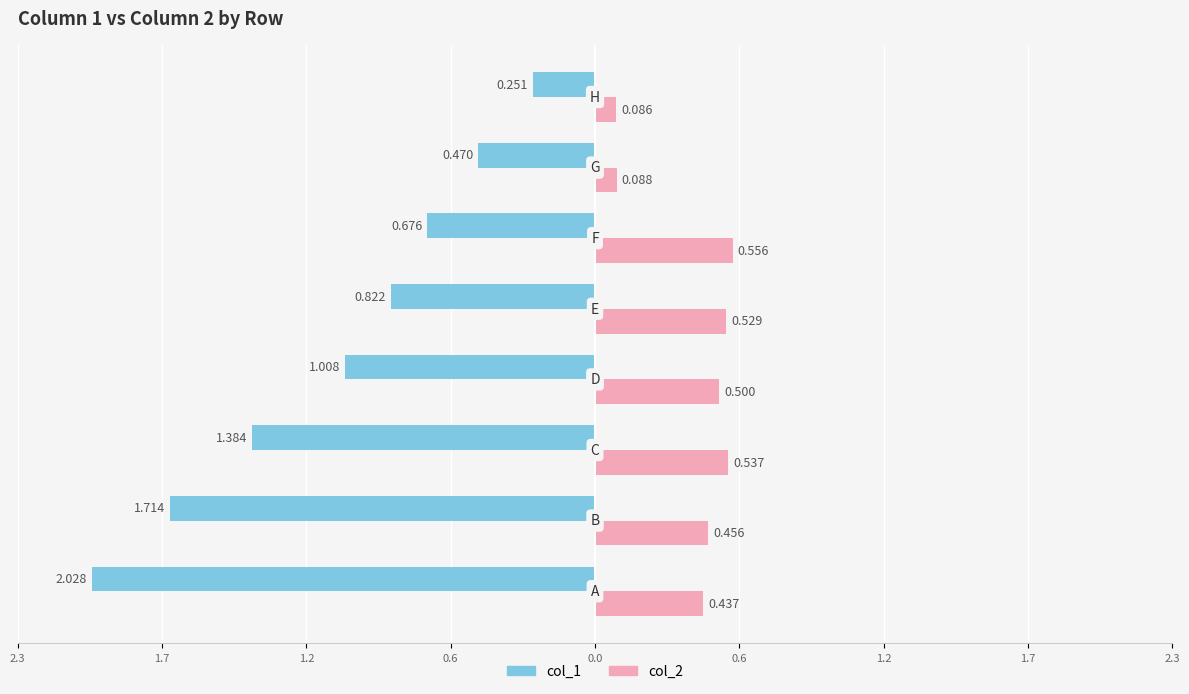

How many bars are there in total?

16